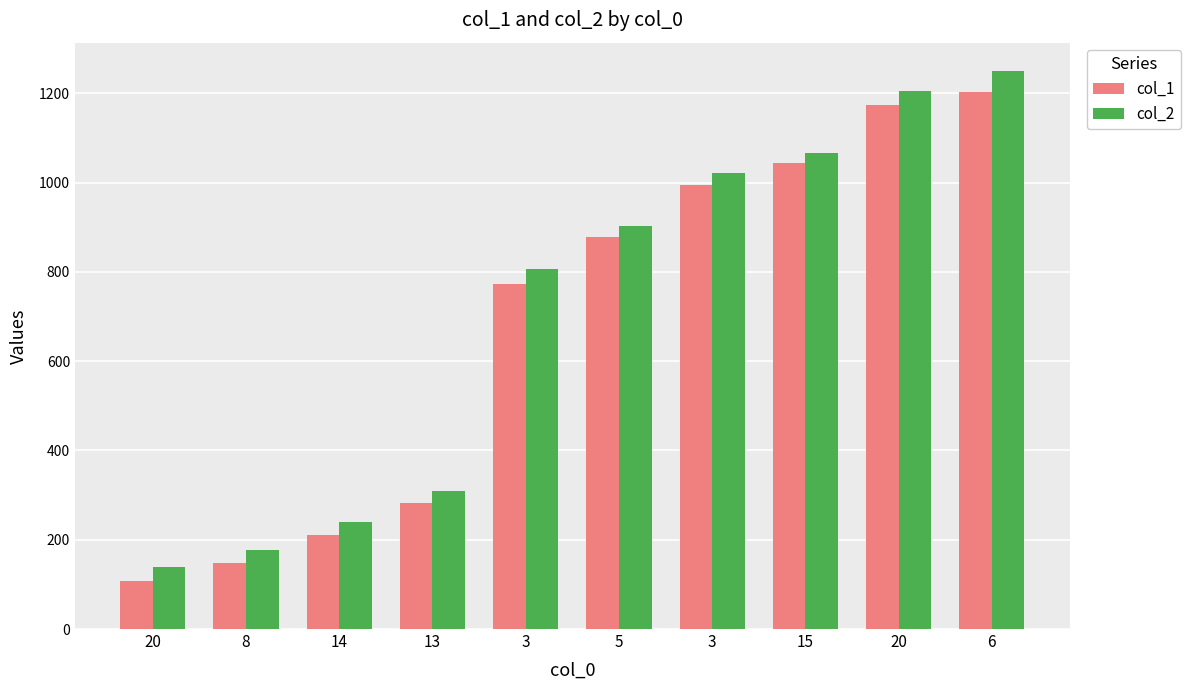

What is the value of the col_2 bar at the 6th from the left?

903